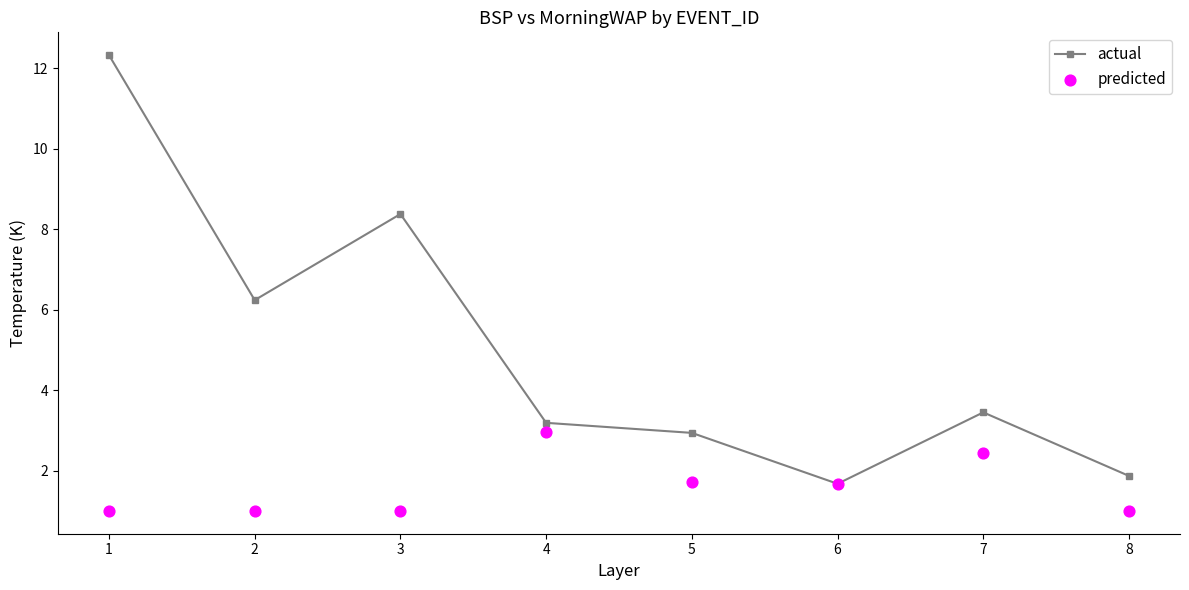

What are all the series names shown in the legend?

actual, predicted